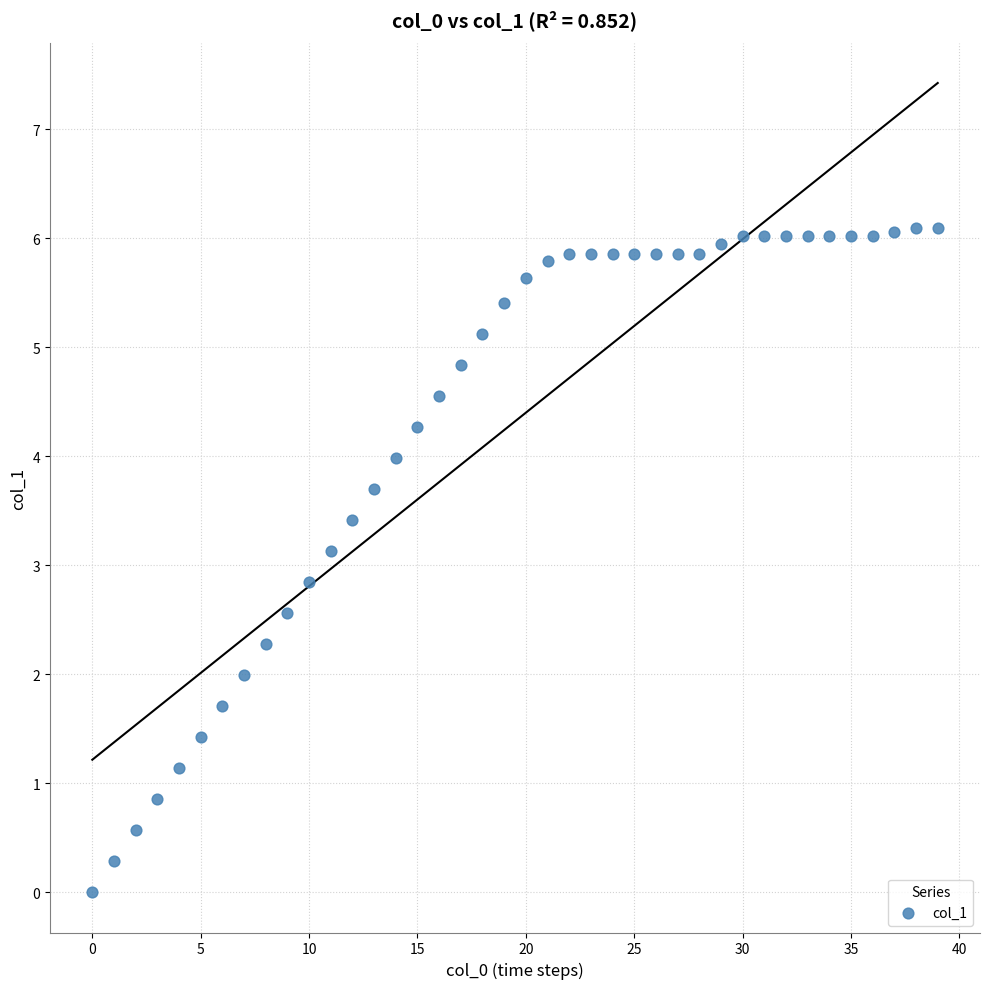

What is the range of Y values (max minus min)?

6.1